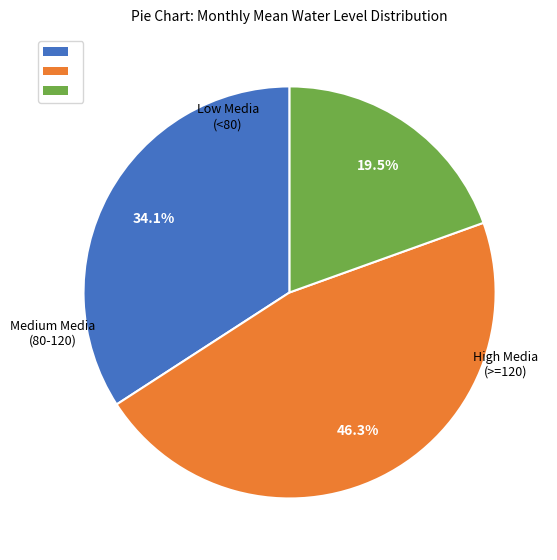

Does any single category account for the majority?

No